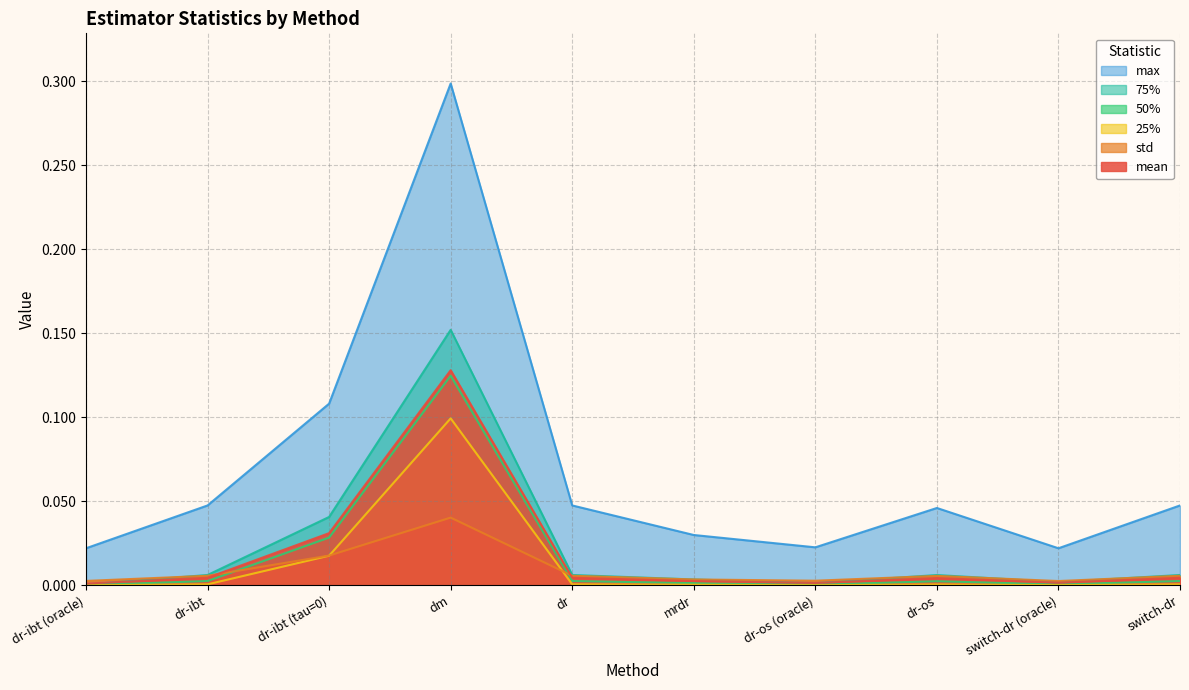

At which category is the sum across all series the highest?

dm